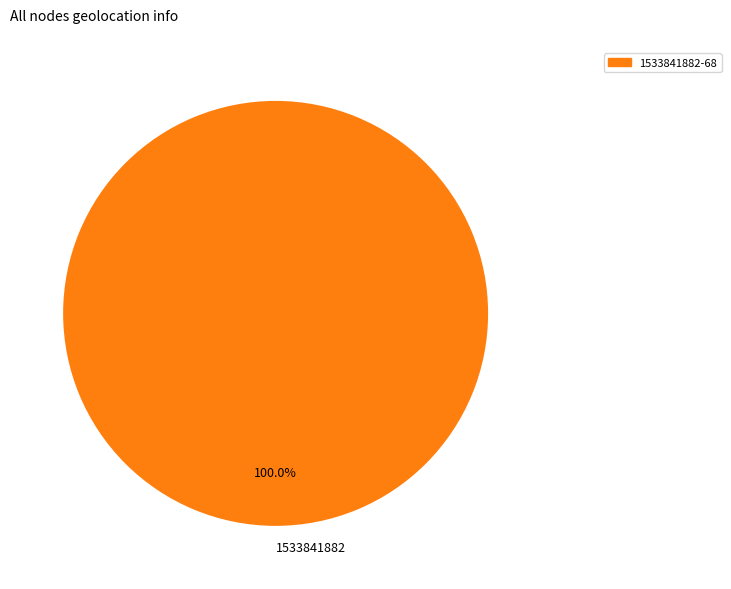

Is there a majority slice in this chart?

Yes